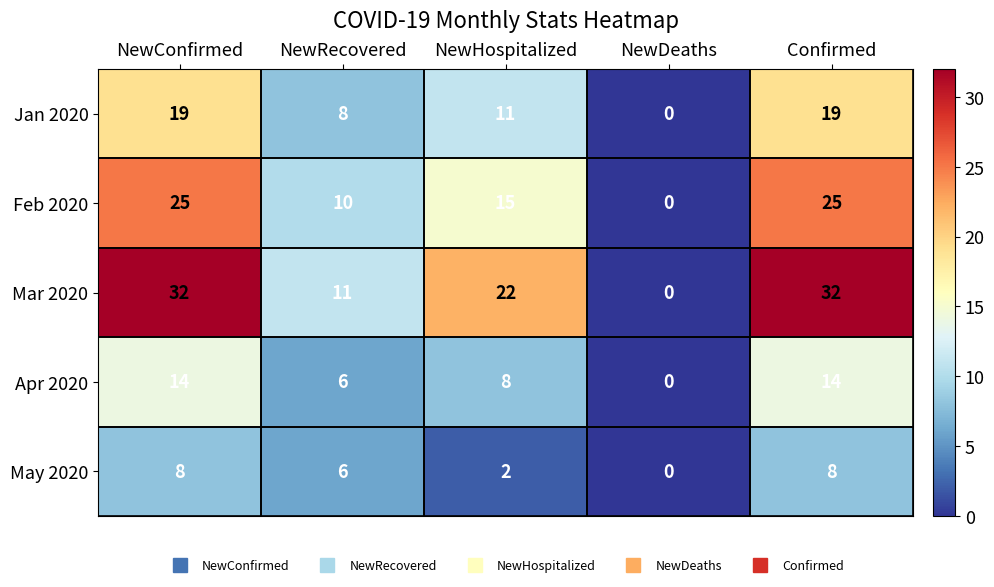

The value of Apr 2020 at Confirmed is 14. True or false?

True